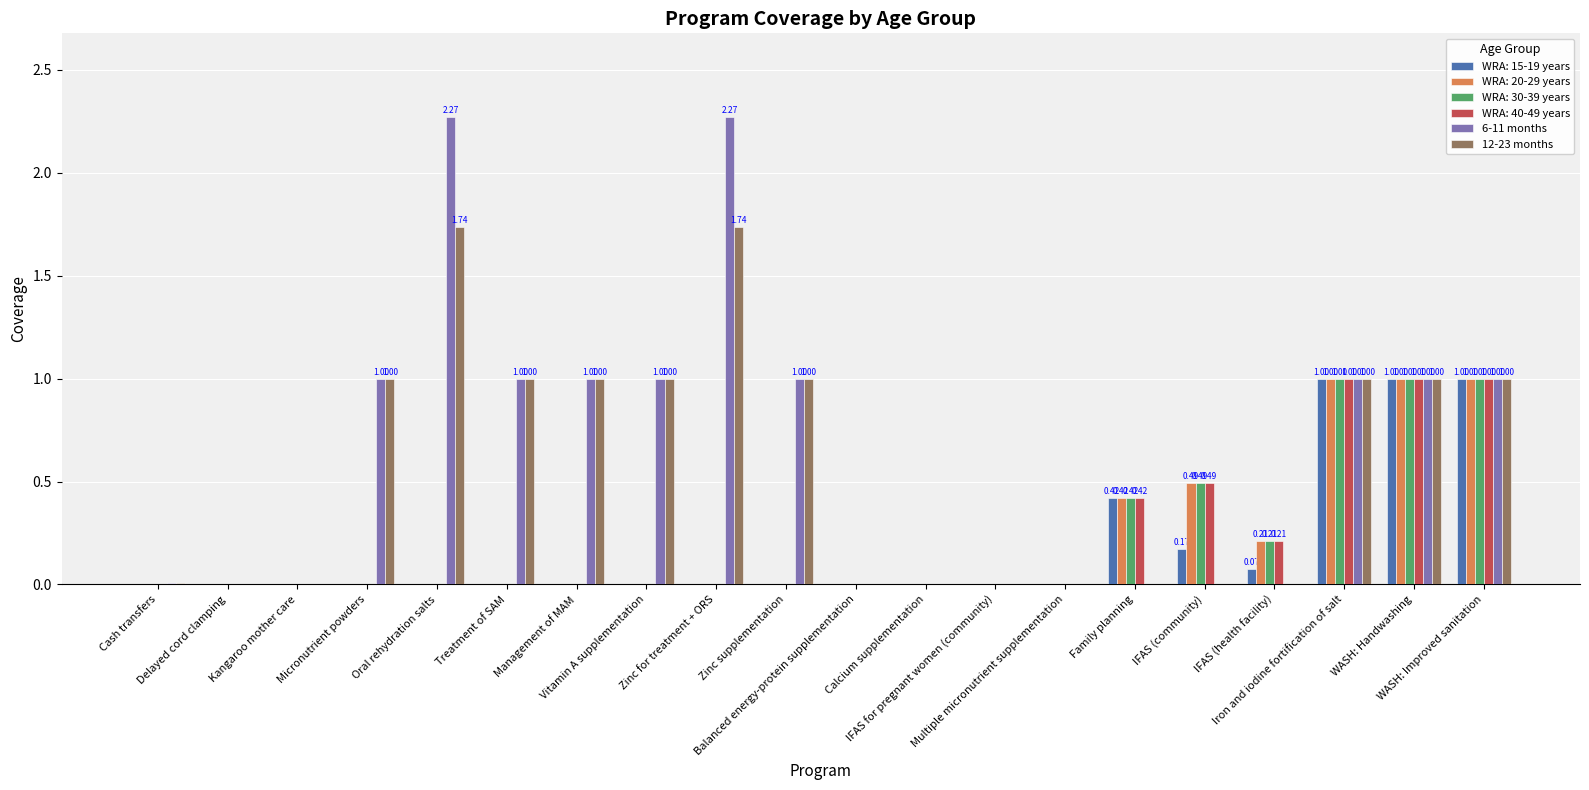

What is the label of the 9th bar from the right?

Calcium supplementation